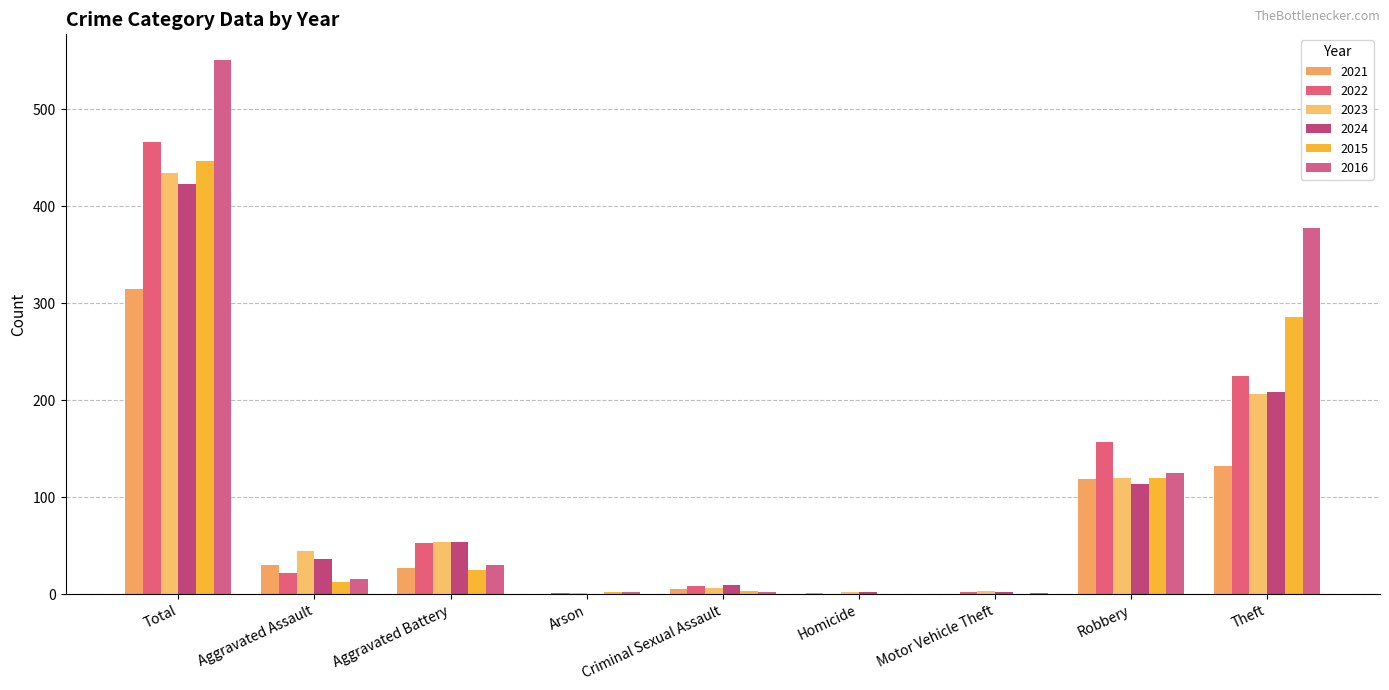

Are the bars horizontal?

No